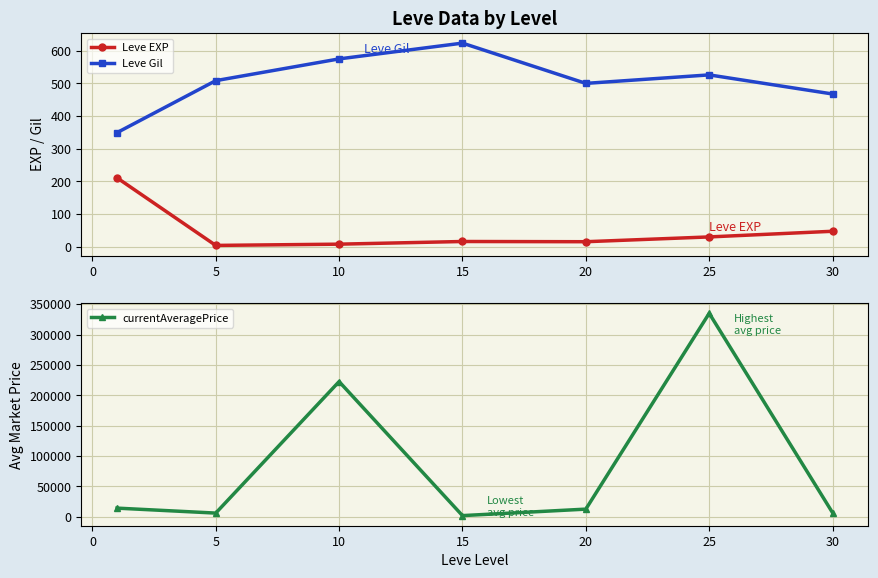

What is the sum of all Leve Gil values?

3549.3